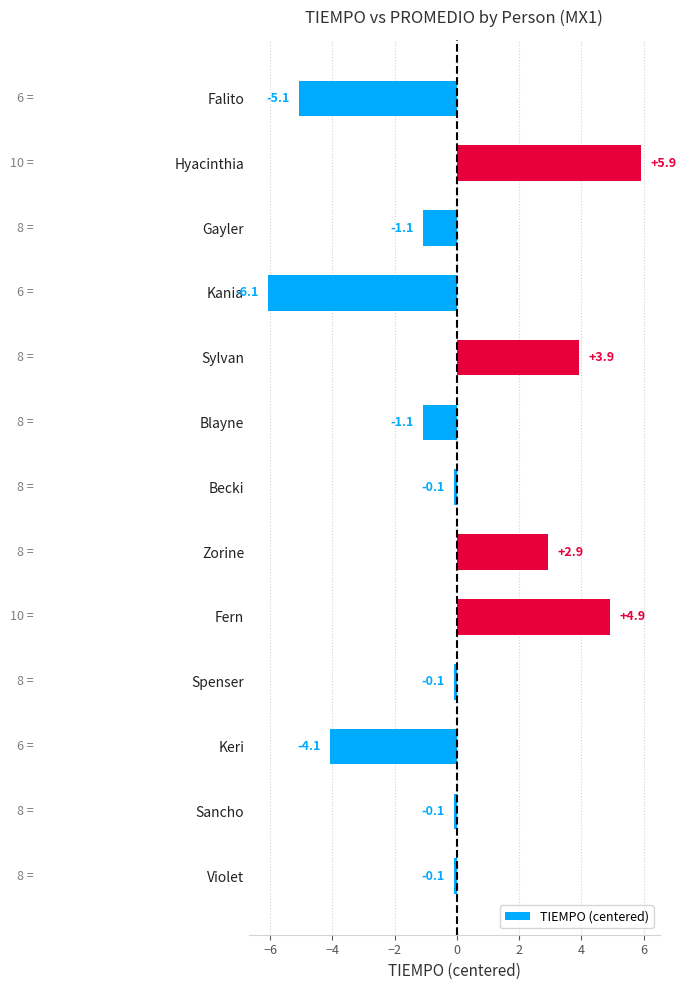

Is it true that the value at Gayler is -1.1?

True